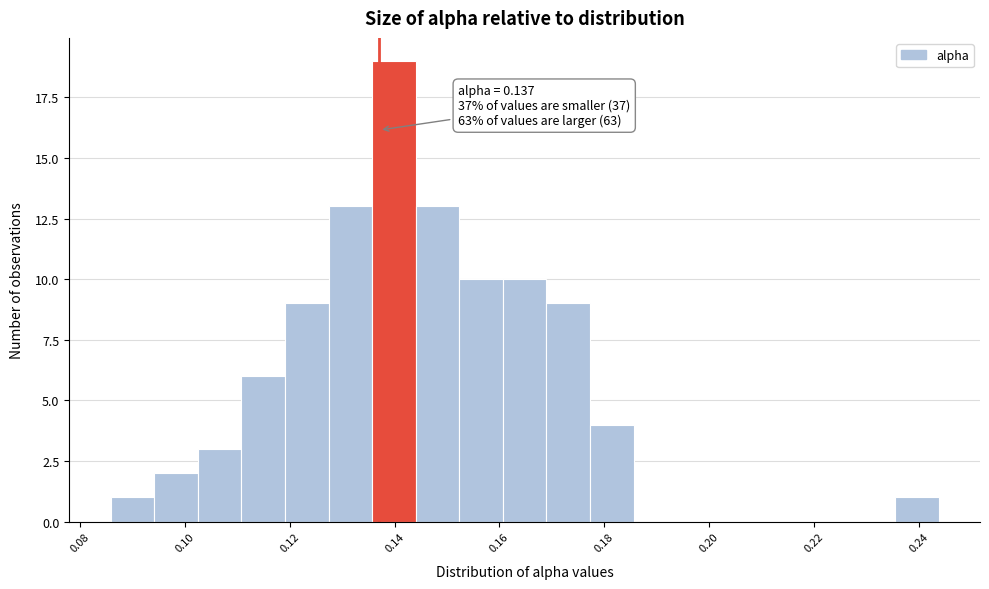

Over which range of the x-axis is the bar tallest?

0.136 to 0.144